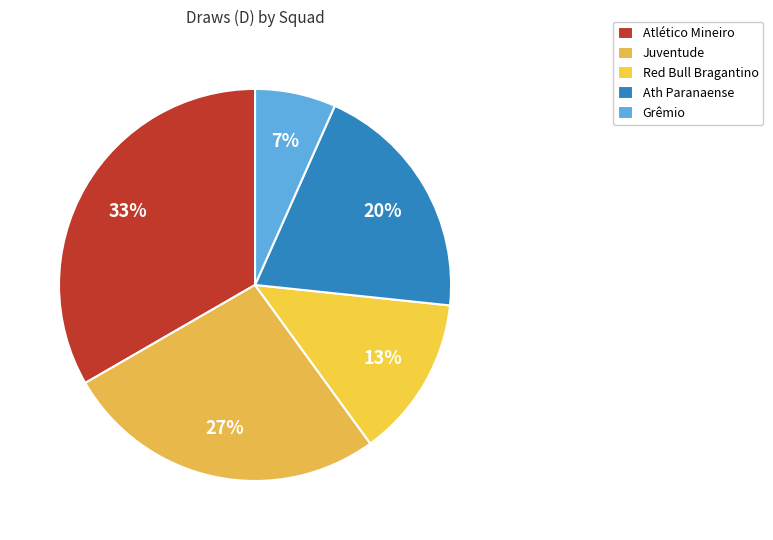

To the nearest percent, what portion does Juventude represent?

27%